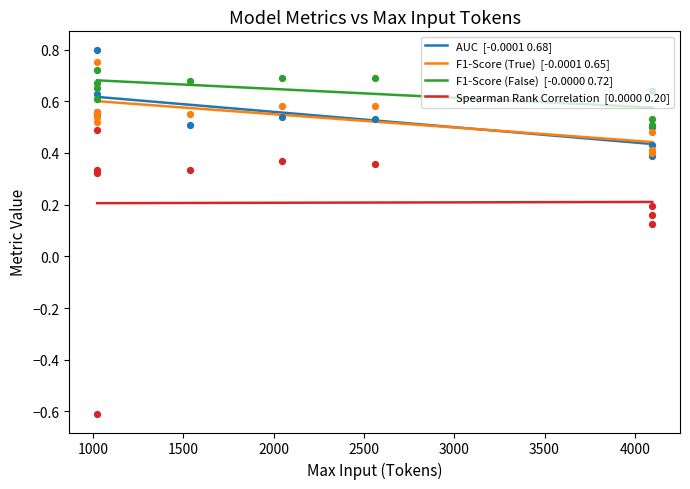

Which series has the largest total across all categories?

F1-Score (False)